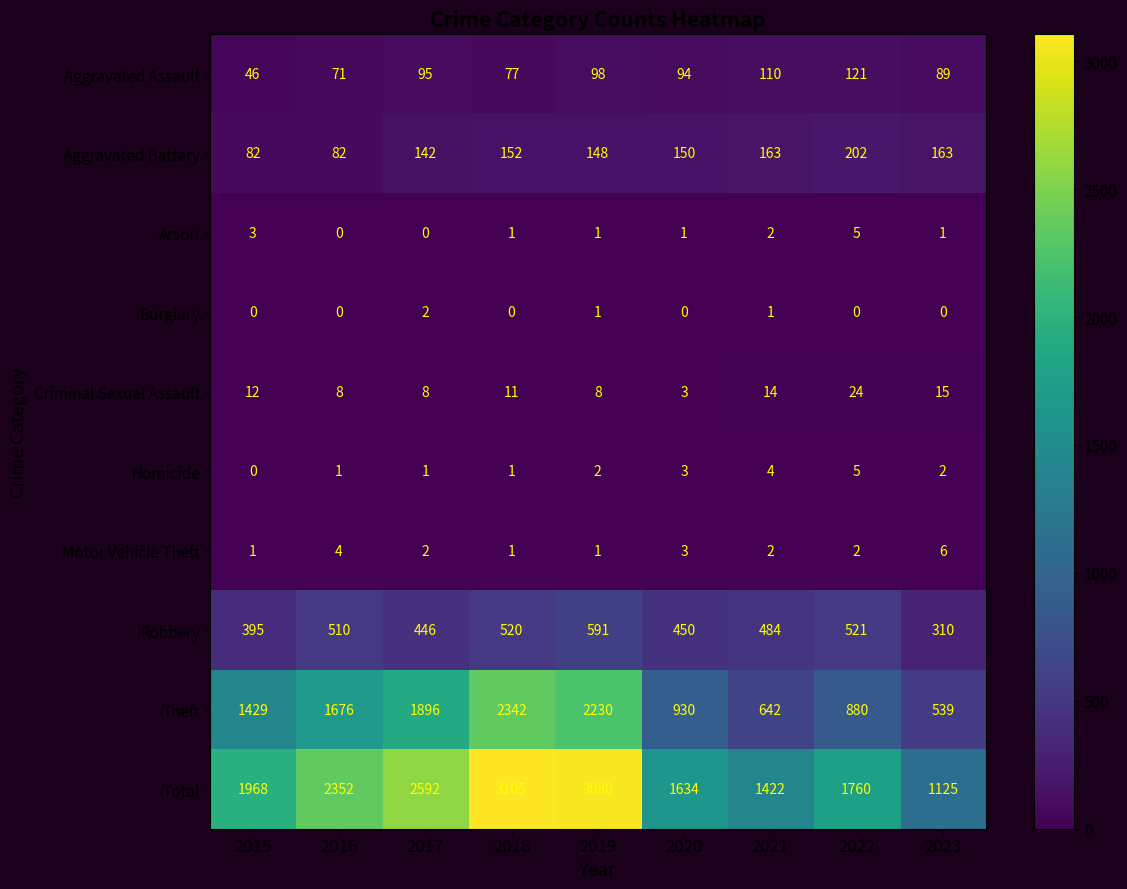

What is the greatest value displayed?

3105